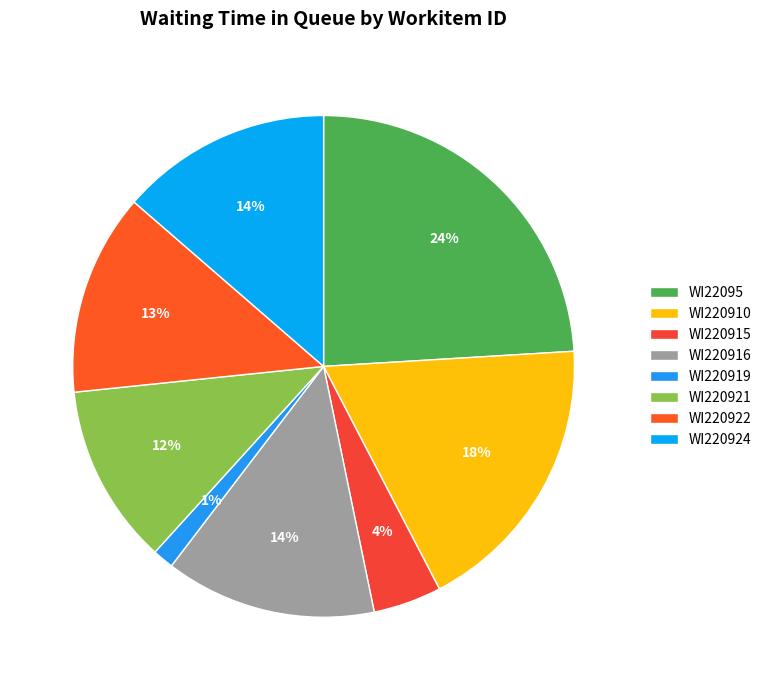

Is WI22095 the majority of the pie?

No